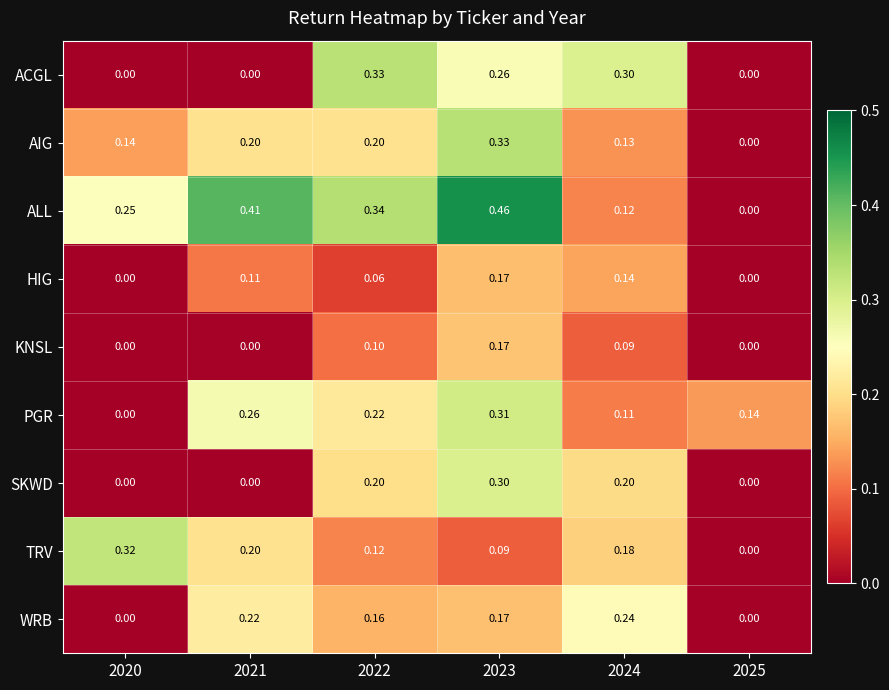

Which series has the widest spread of values?

ALL